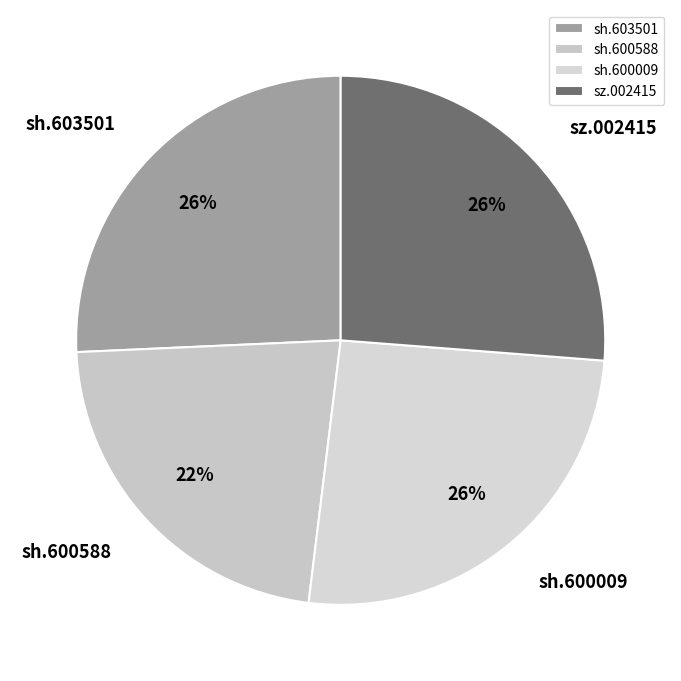

Between sh.600588 and sh.603501, which is larger?

sh.603501